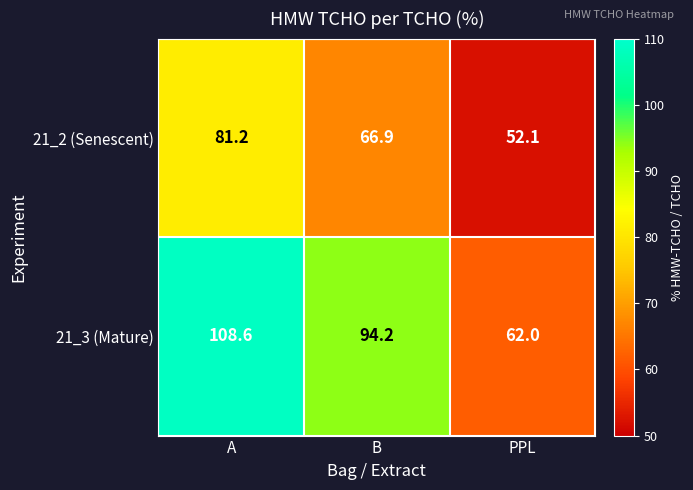

What is the sum of all 21_3 (Mature) values?

264.8